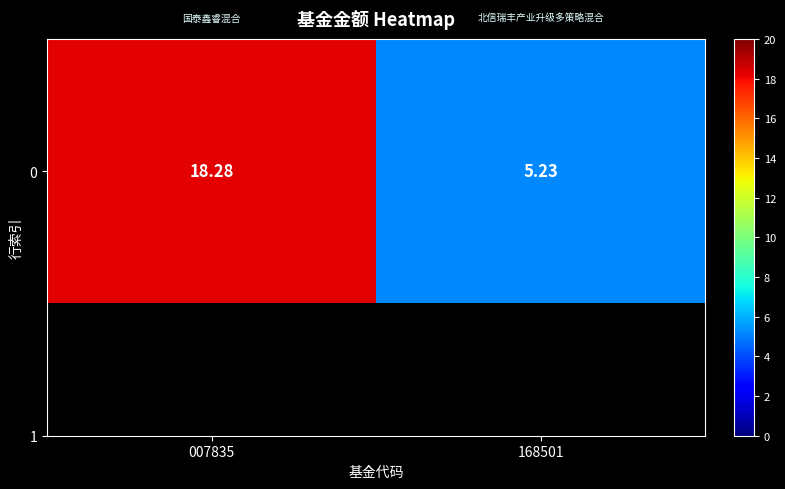

Reading left to right, list all the values displayed in this chart.

18.3	5.2